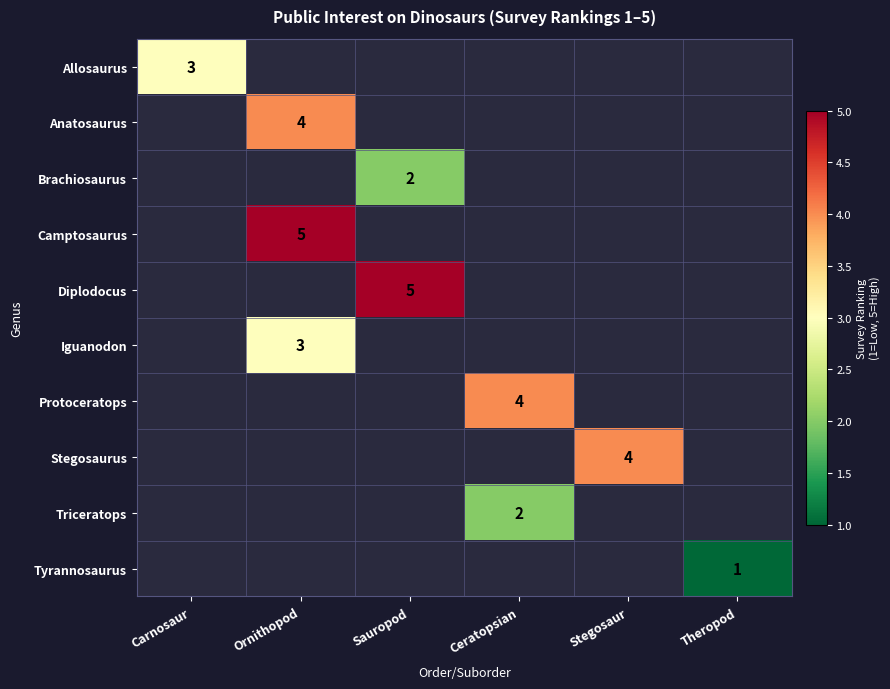

Count the number of data series in this chart.

10